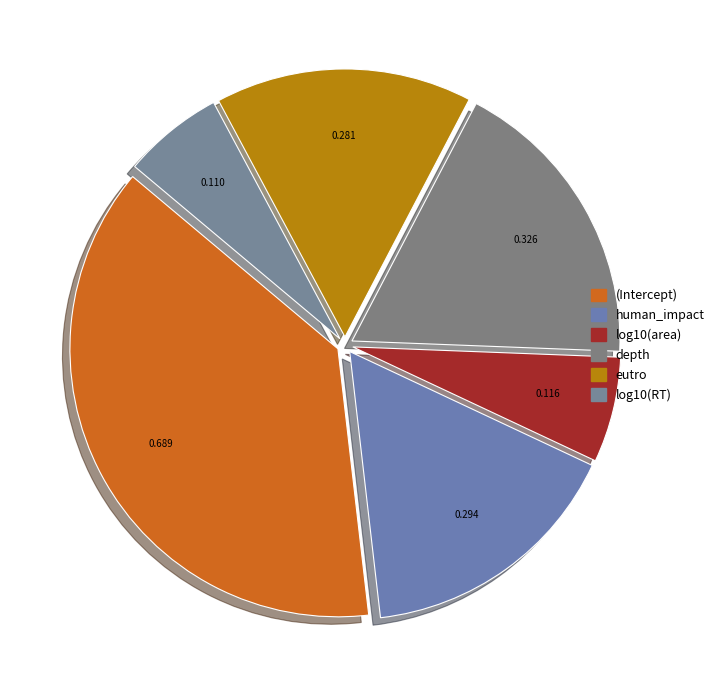

To the nearest percent, what is the combined percentage of depth and log10(area)?

24%